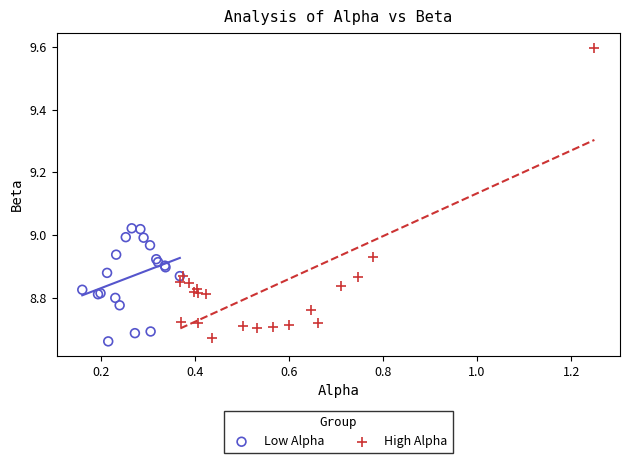

What are all the series names shown in the legend?

Low Alpha, High Alpha